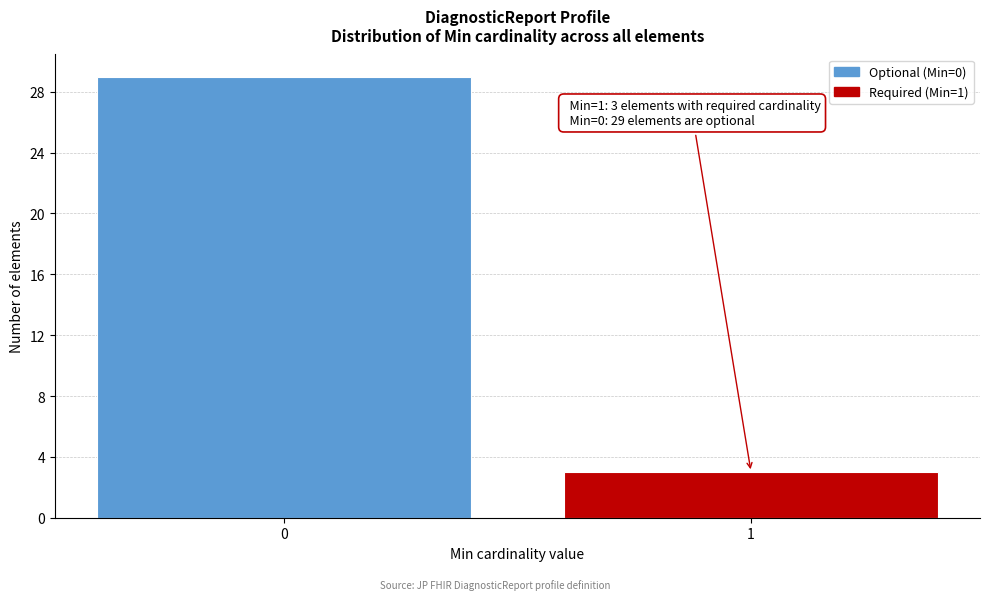

Reading left to right, extract all data points from this chart.

0=29	1=3